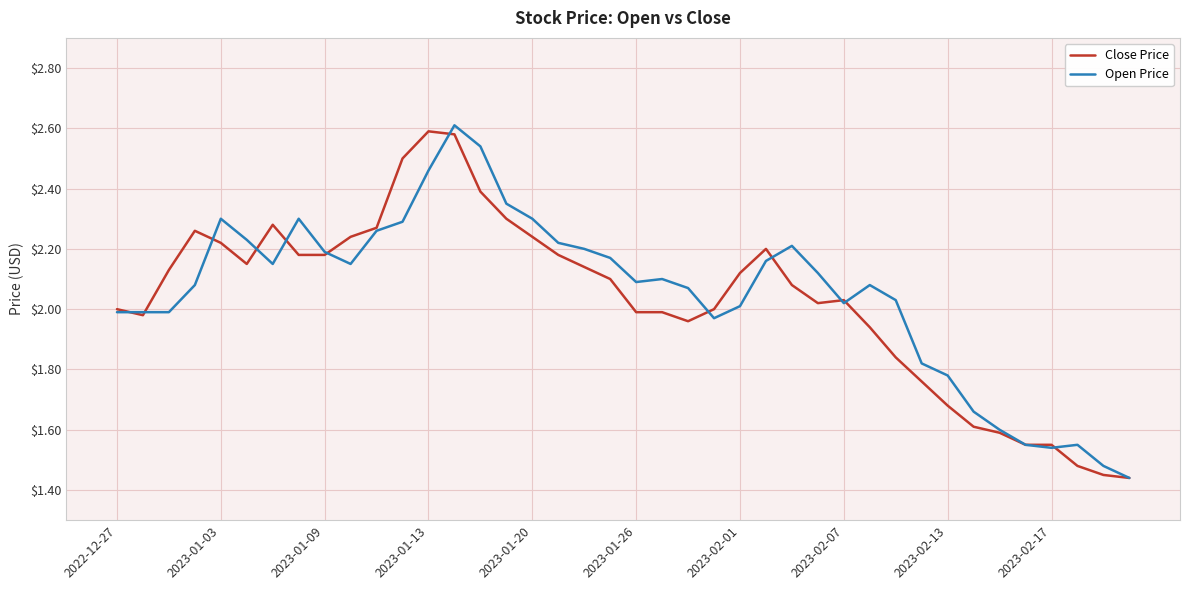

What is the maximum value shown in the chart?

2.6